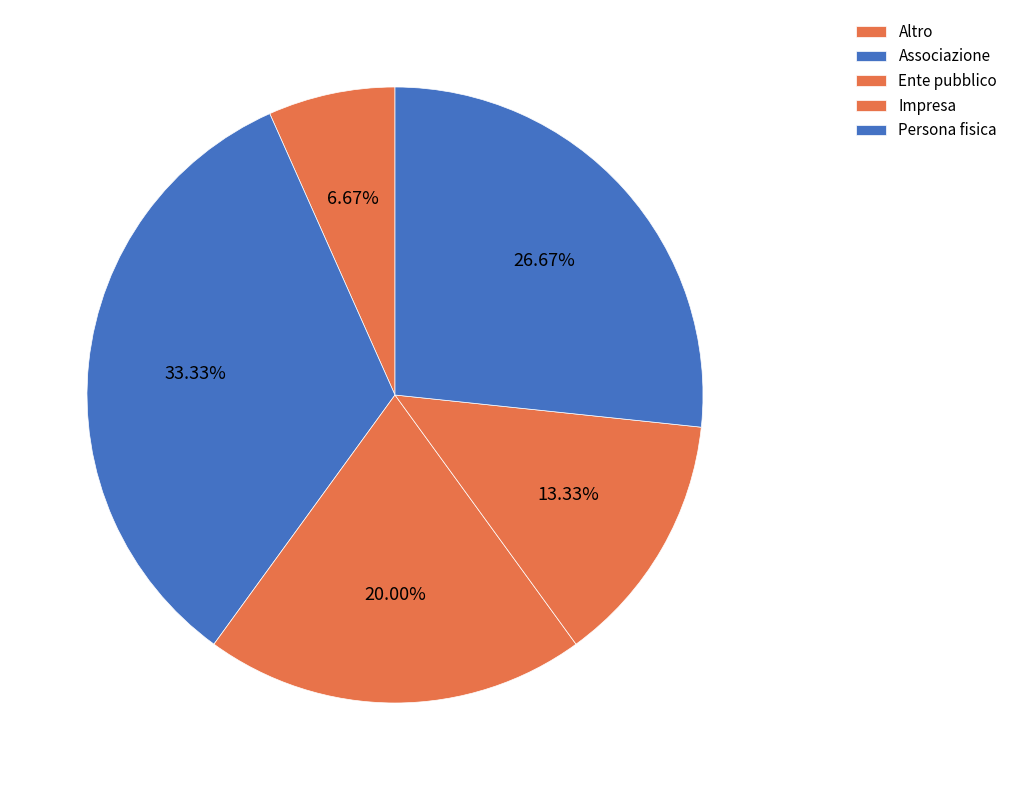

What percentage is the Associazione slice, to the nearest percent?

33%